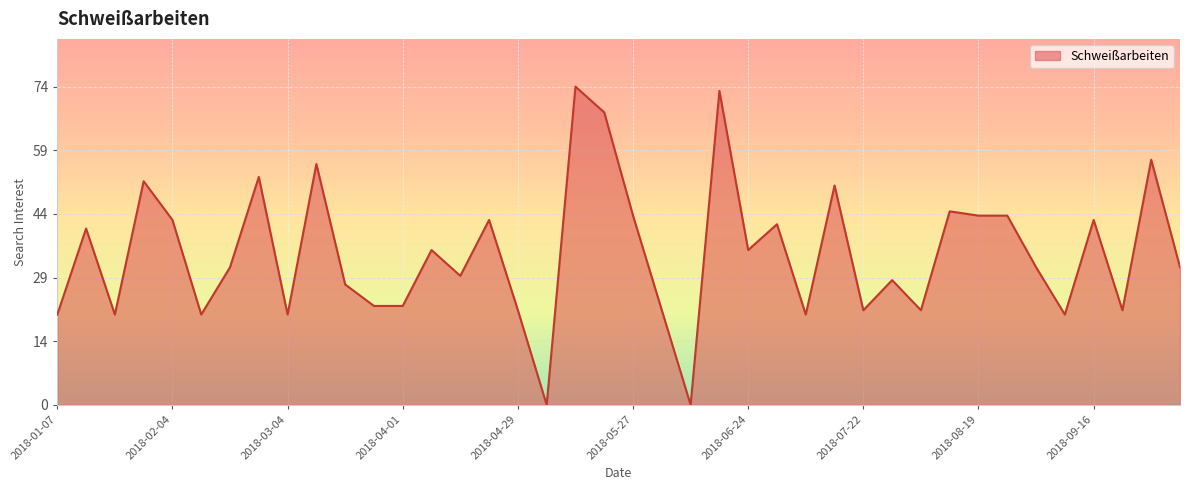

How many series are shown in this chart?

1